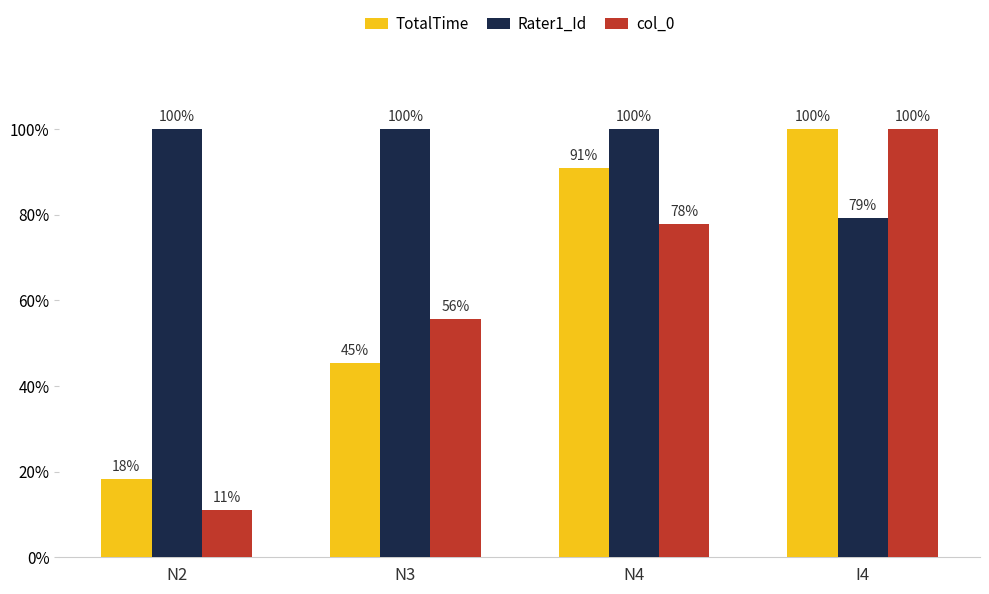

What is the label of the 2nd bar from the right?

N4